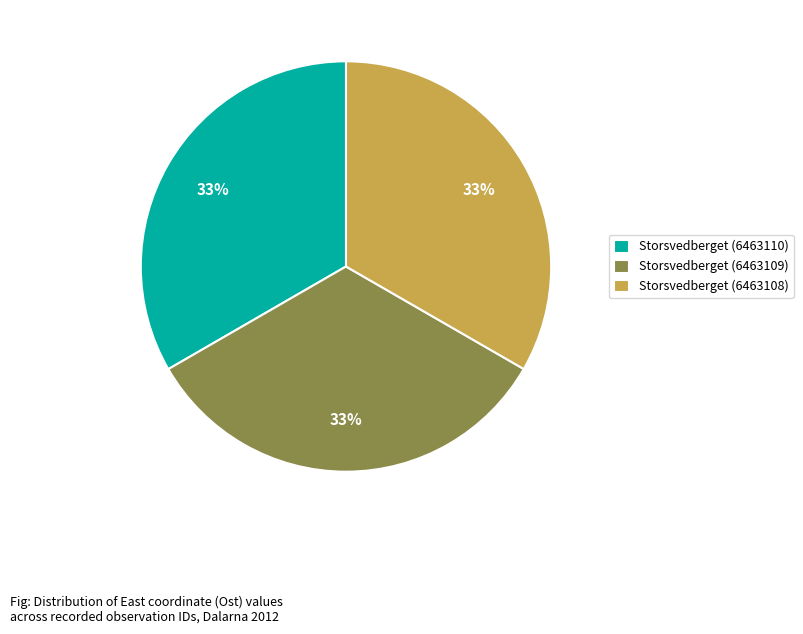

Do Storsvedberget (6463109) and Storsvedberget (6463108) together represent more than half of the pie?

Yes